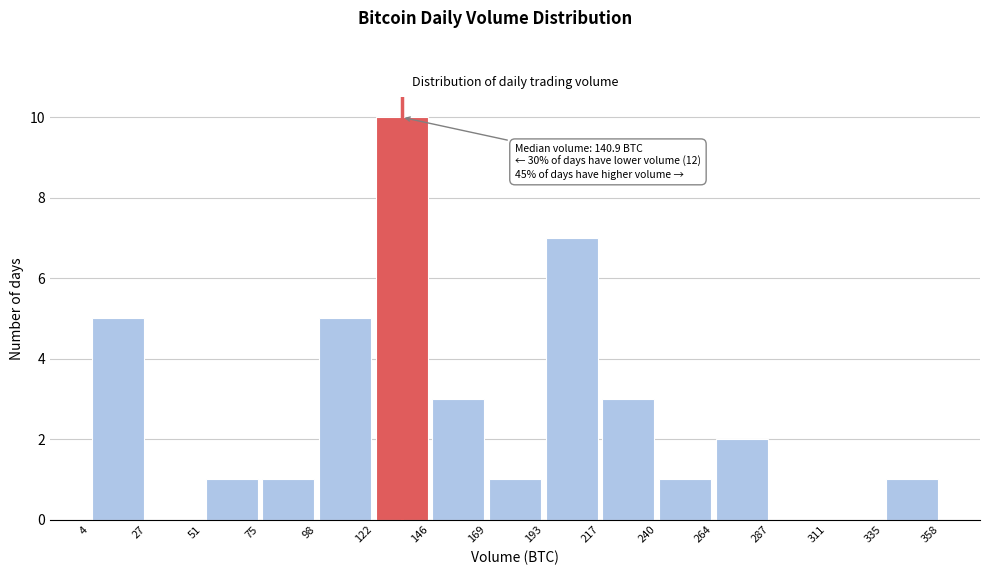

Which range on the x-axis has the tallest bar?

122 to 146